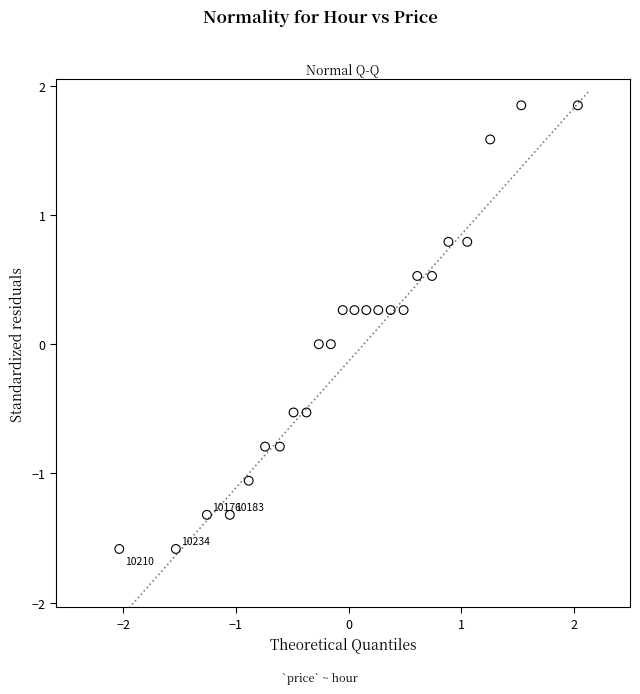

What is the range of X values (max minus min)?

4.1